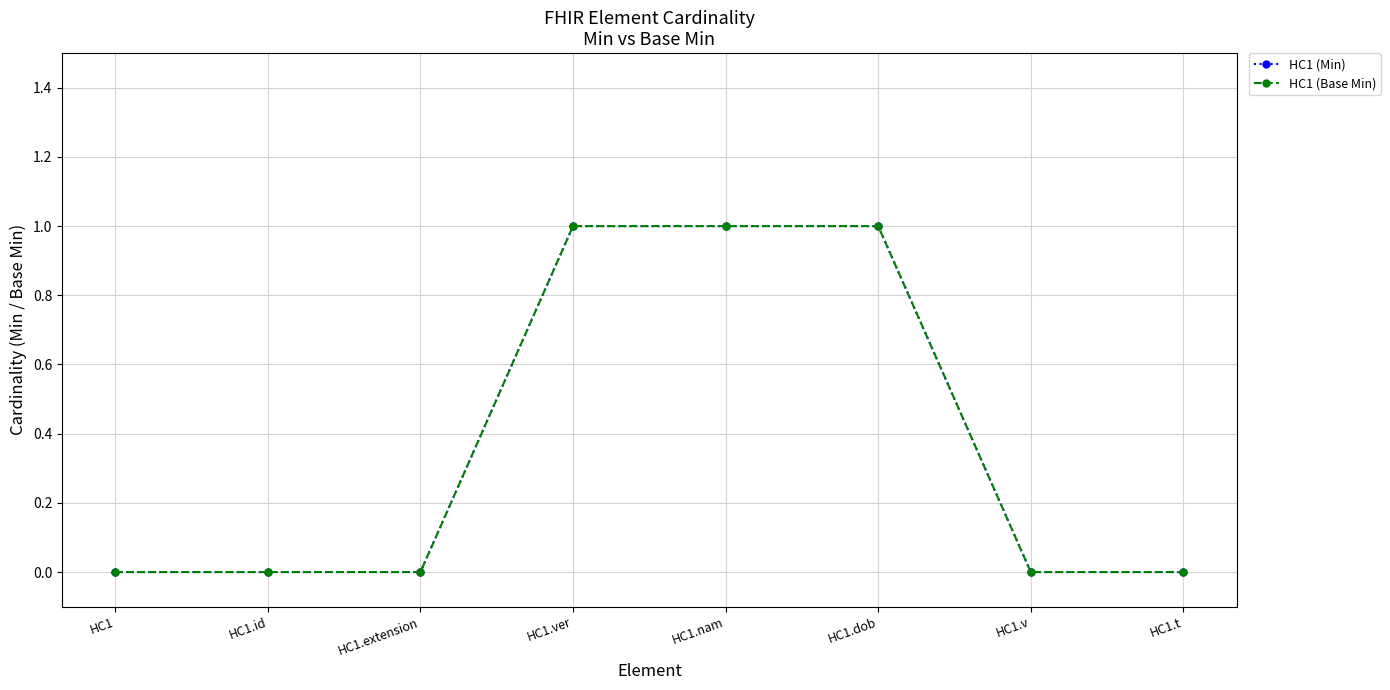

Reading right to left, what are all the values shown in this chart?

HC1 (Min): 0	0	1	1	1	0	0	0
HC1 (Base Min): 0	0	1	1	1	0	0	0